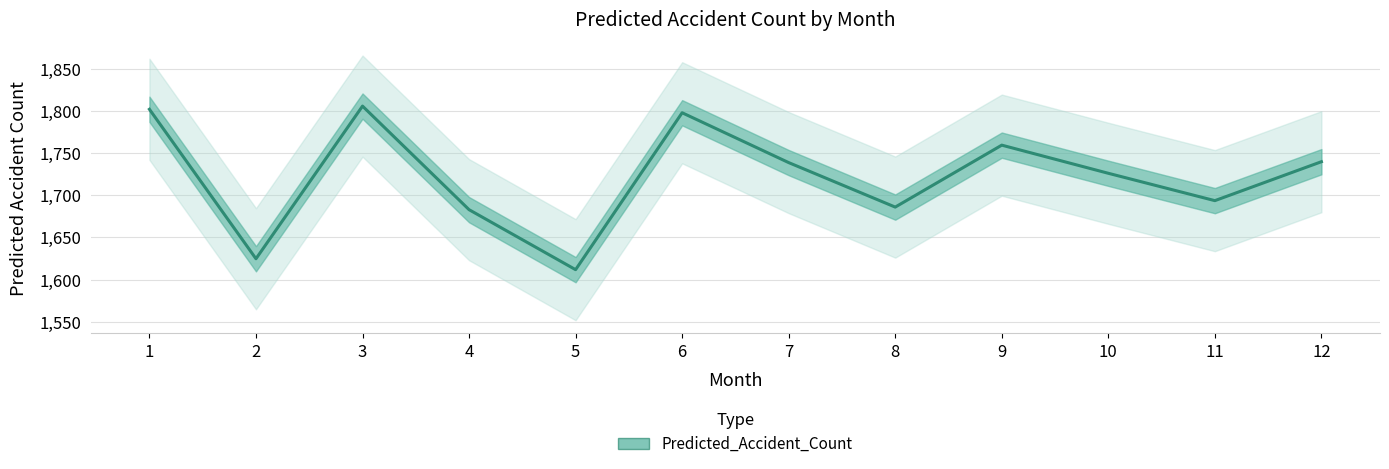

Which category has the highest value across all series?

3